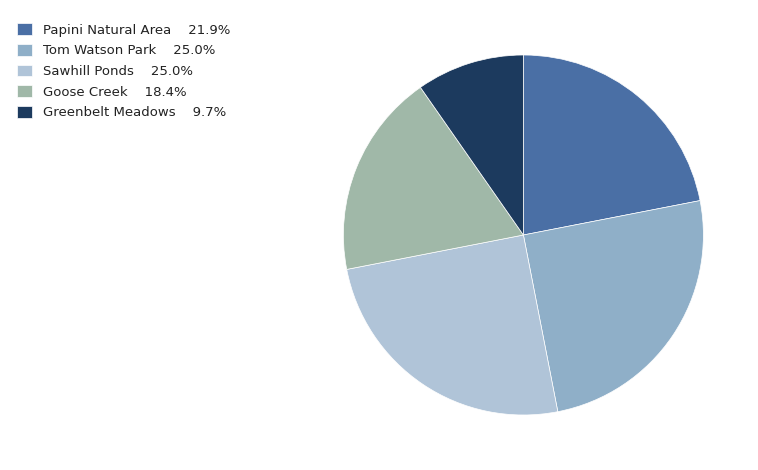

Is it true that Greenbelt Meadows is 10% of the pie?

True